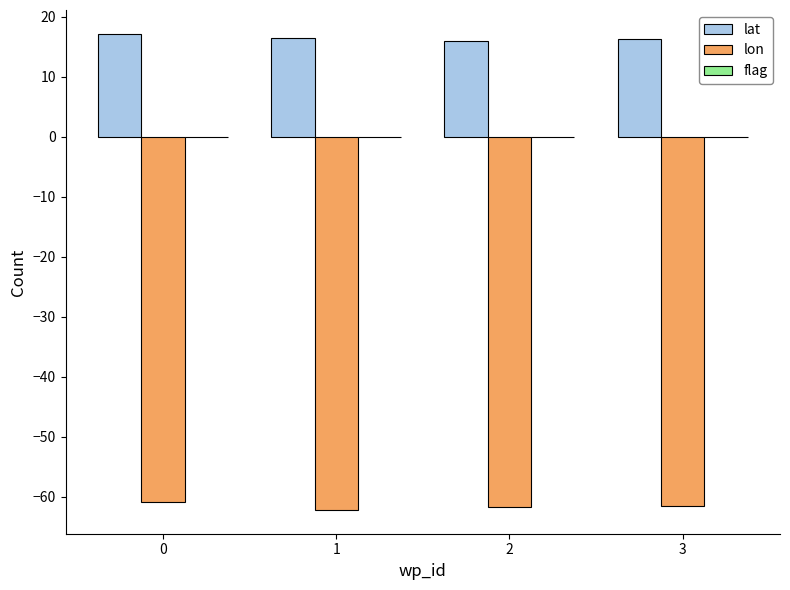

Rank the series at 3 from highest to lowest value.

lat, lon